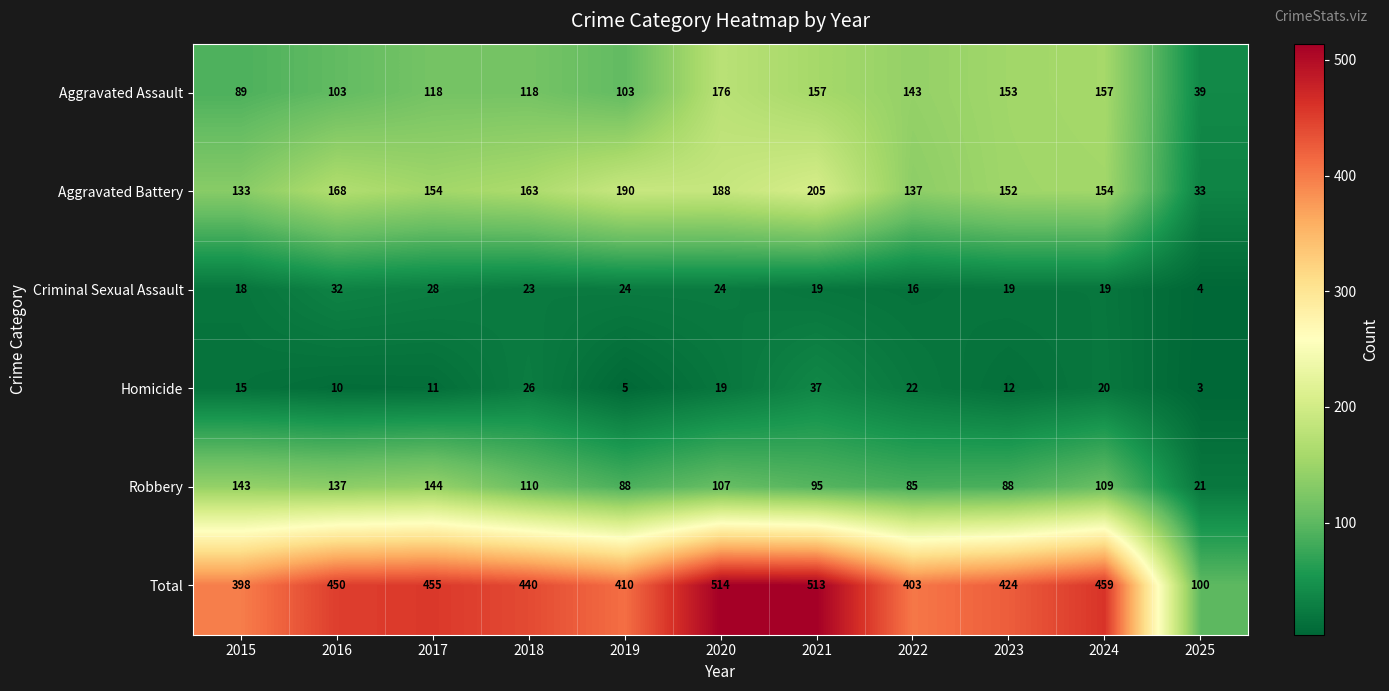

What is the highest value of the Criminal Sexual Assault series?

32